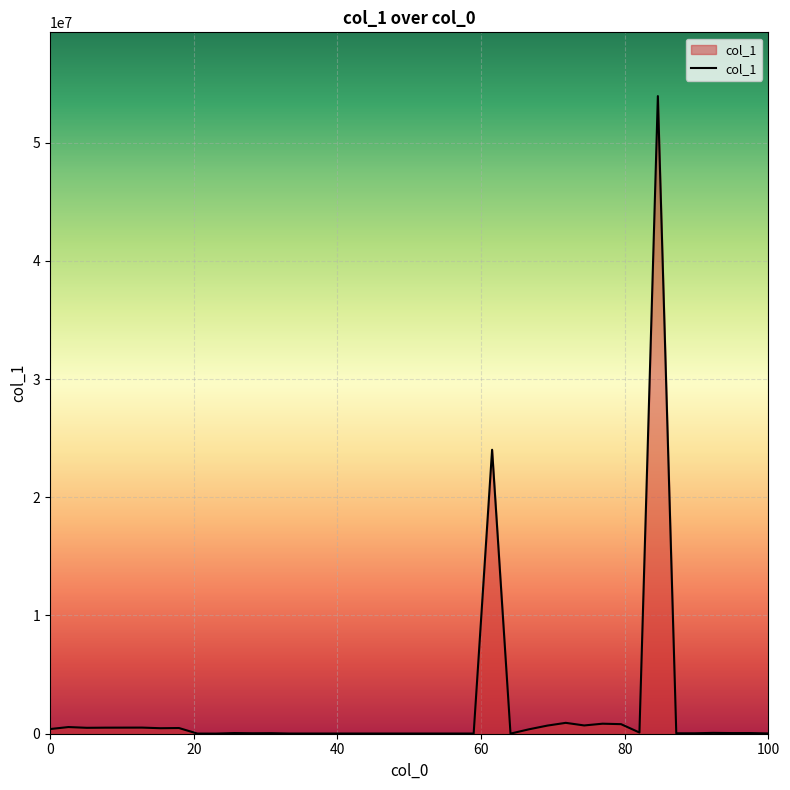

What is the difference between the maximum and minimum values?

53923547.7